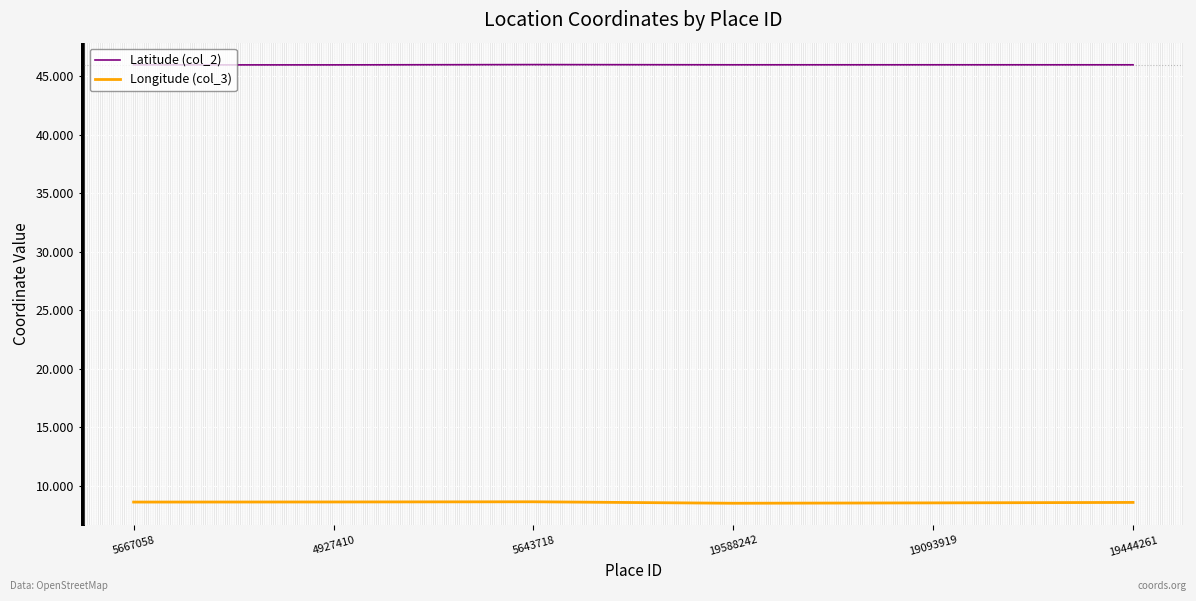

What is the total value across all series at 19444261?

54.5